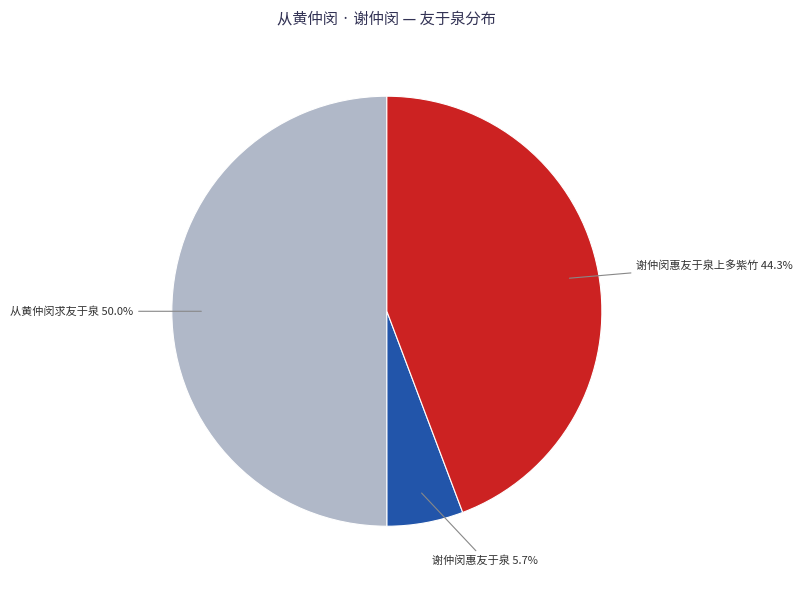

Combined, do 从黄仲闵求友于泉 and 谢仲闵惠友于泉上多紫竹 account for over 50%?

Yes